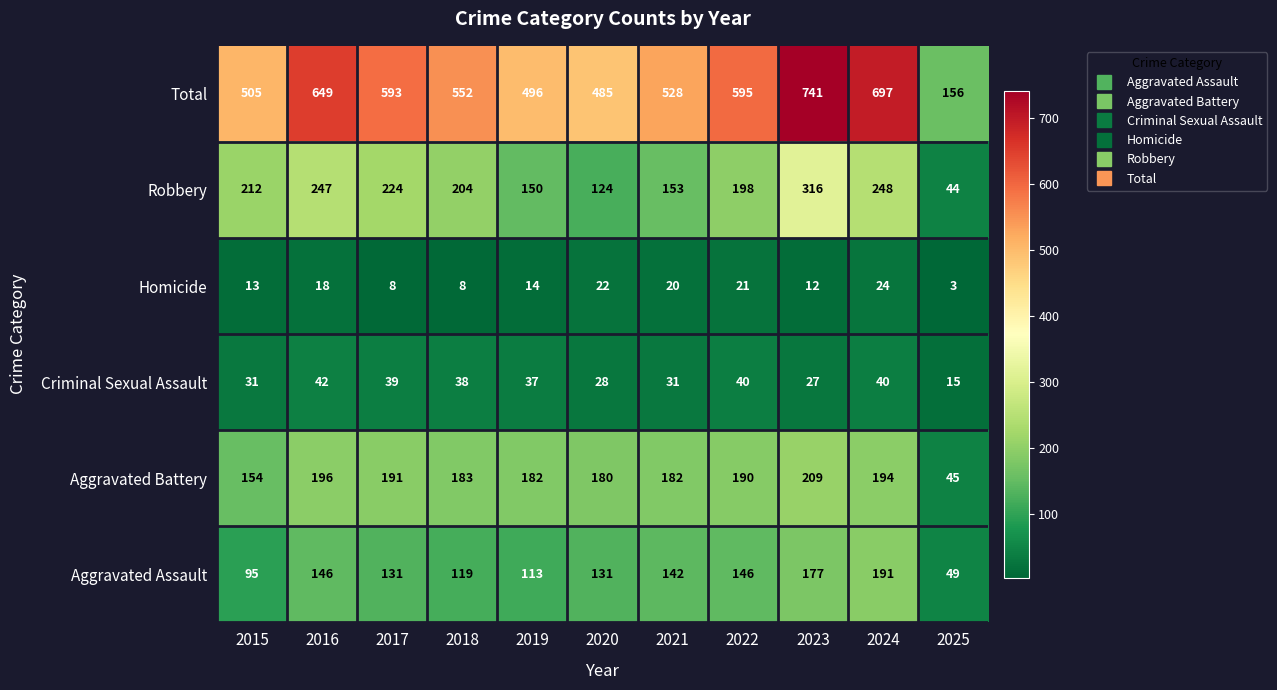

What is the difference between the maximum and minimum values in the Homicide series?

21